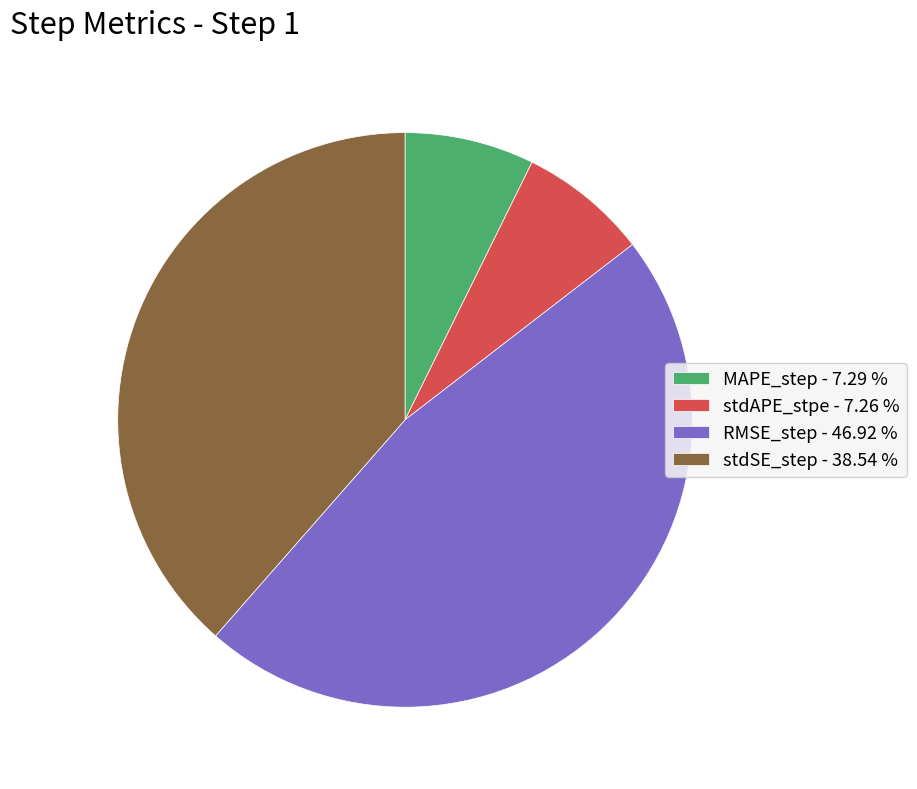

Does any single category account for the majority?

No